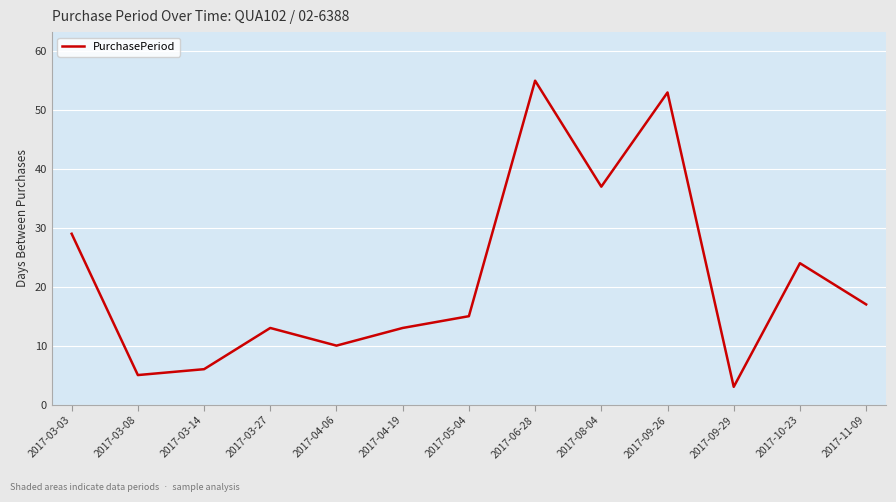

Which has a higher value, 2017-10-23 or 2017-06-28?

2017-06-28